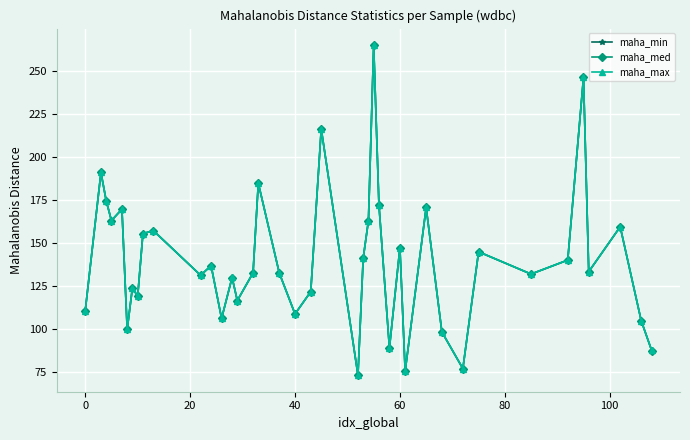

What is the value of the maha_max point at the 28th from the left?

147.4